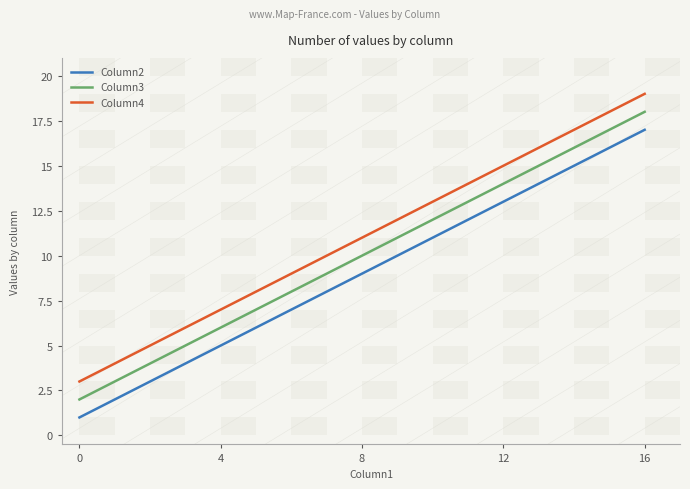

How many lines are shown in the chart?

3